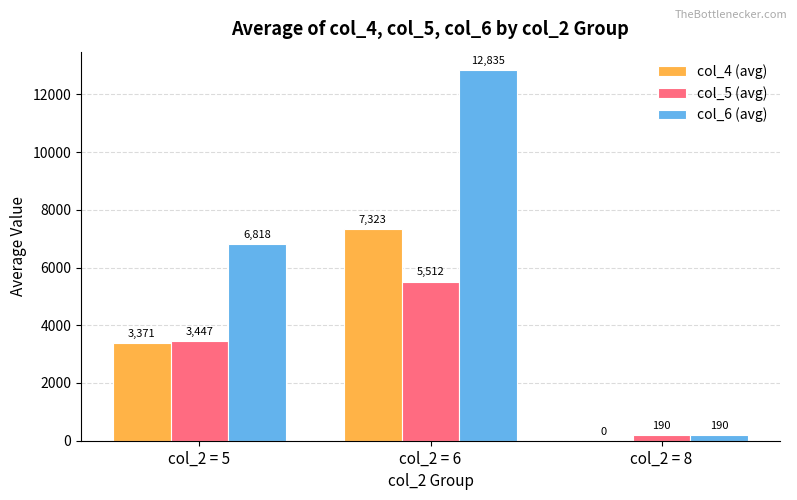

Which series changed the most between col_2 = 5 and col_2 = 6?

col_6 (avg)